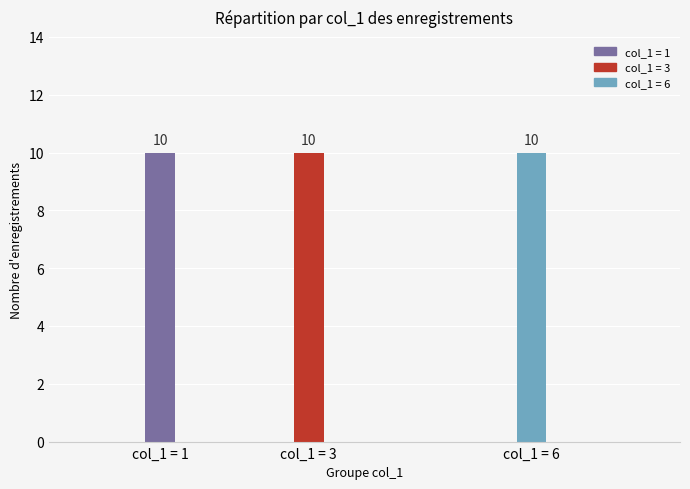

Which series changed the most between 5 and 7?

col_1=1